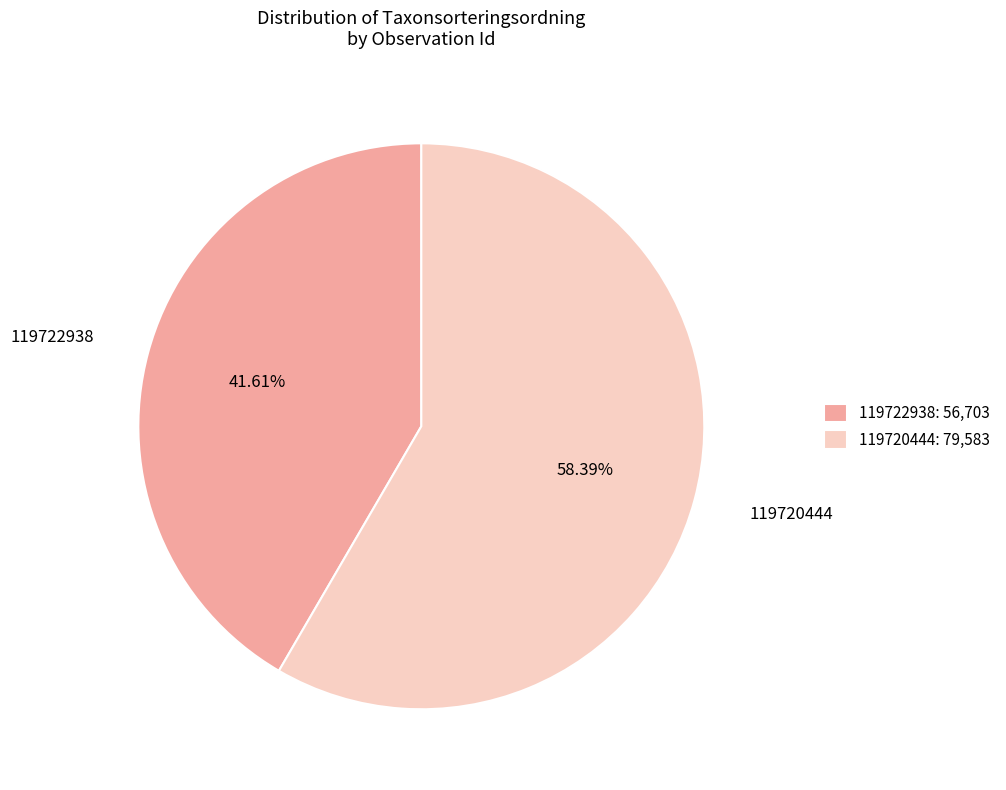

Which slice represents more than half of the pie?

119720444